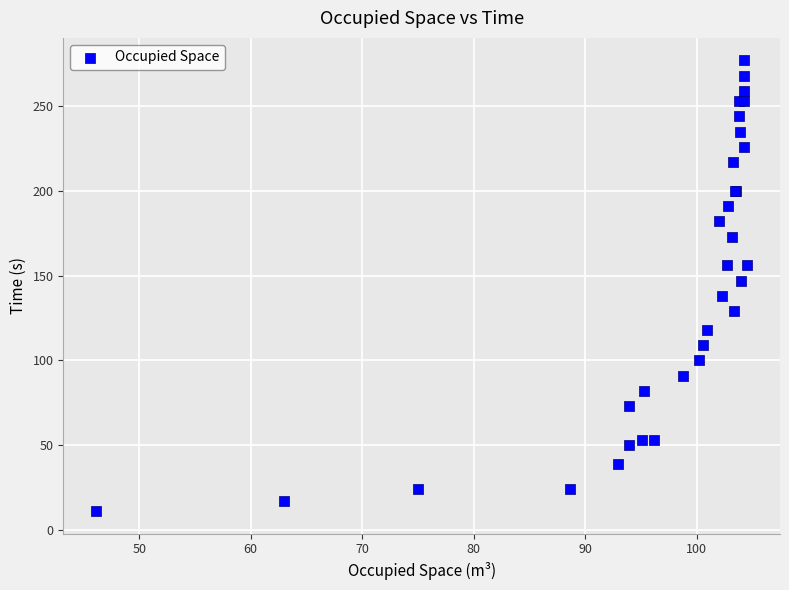

What Y value in the scatter plot is closest to 144?

147.0